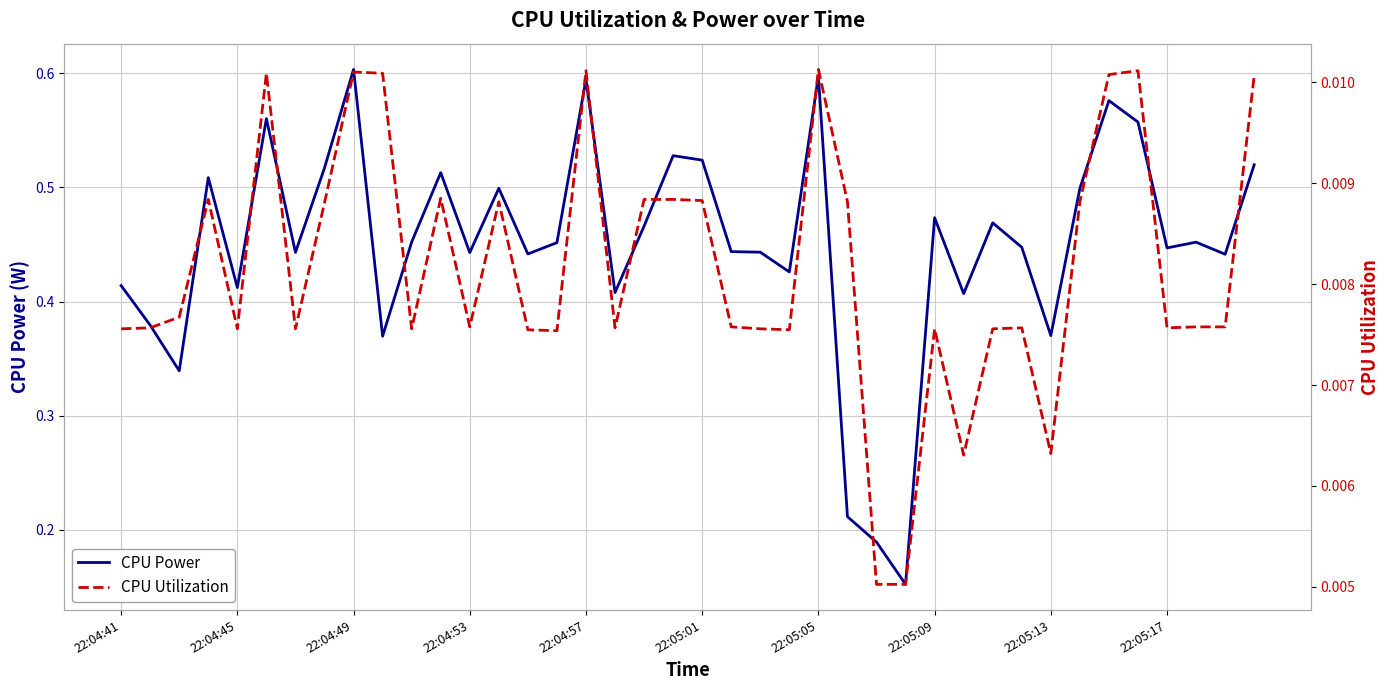

What is the maximum value shown in the chart?

0.6